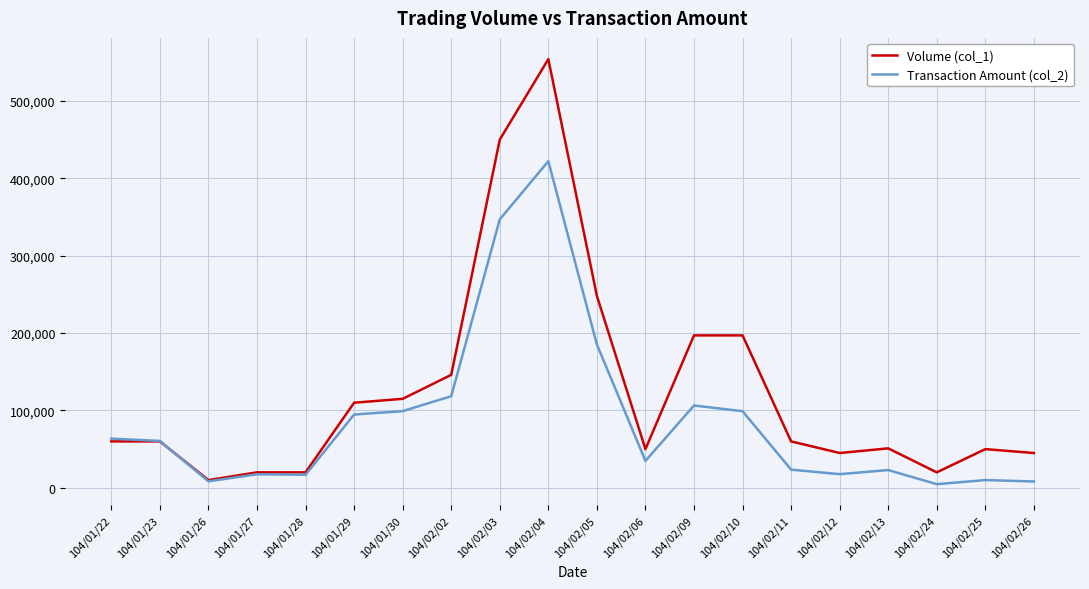

At which category does Volume (col_1) reach its first local valley?

104/01/26